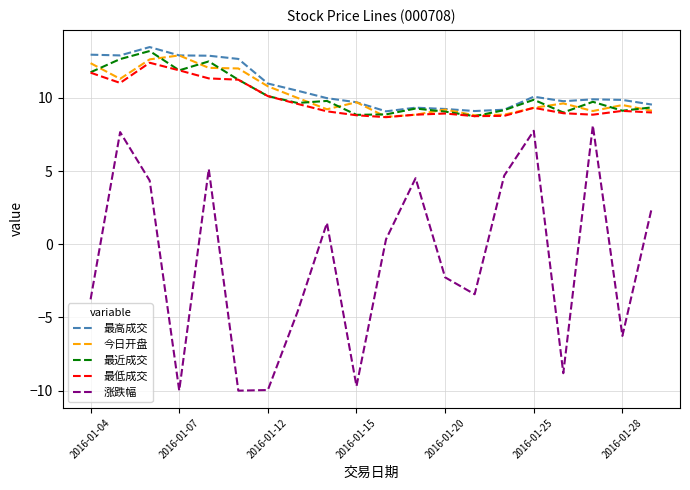

True or false: 最高成交 has more than 0 points higher than both neighbors.

True